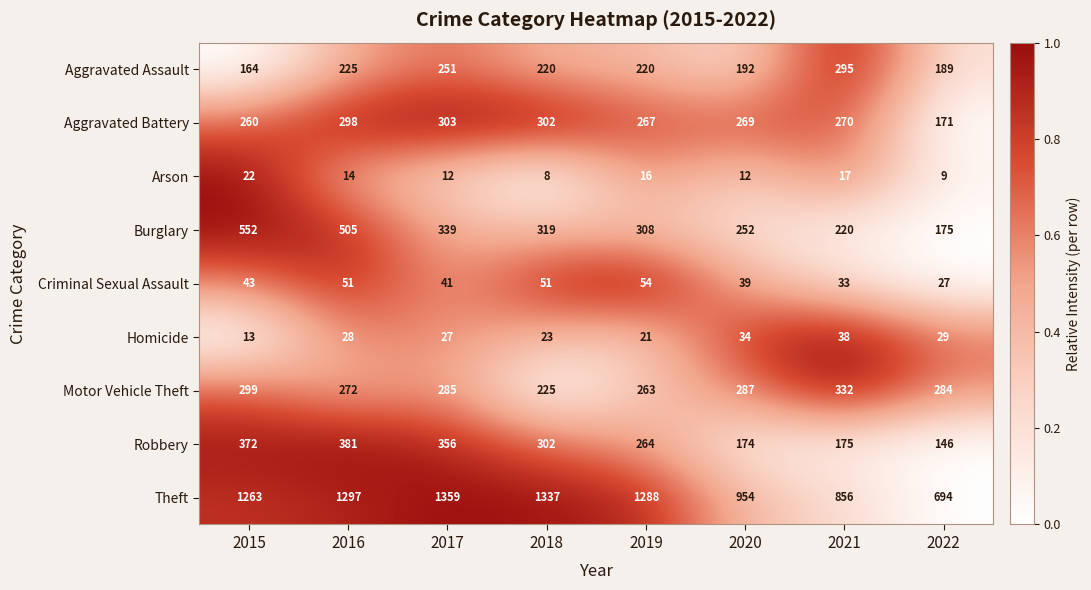

True or false: Aggravated Battery has a value of 298 at 2016.

True